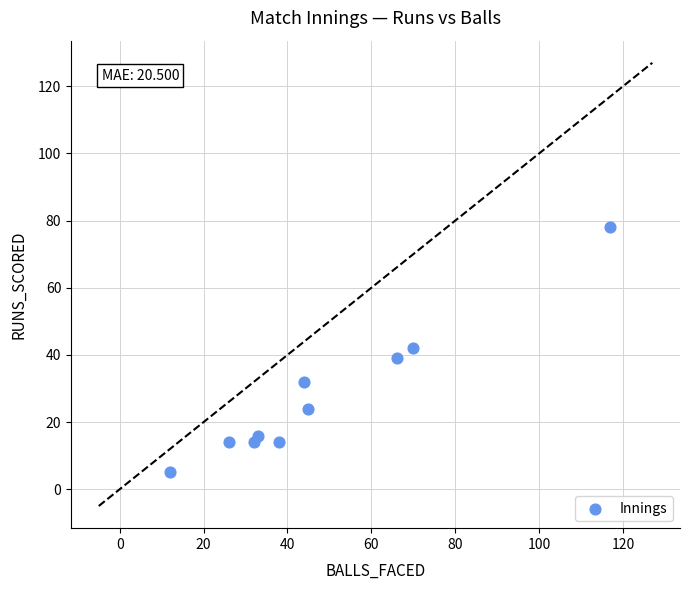

What is the range of X values (max minus min)?

105